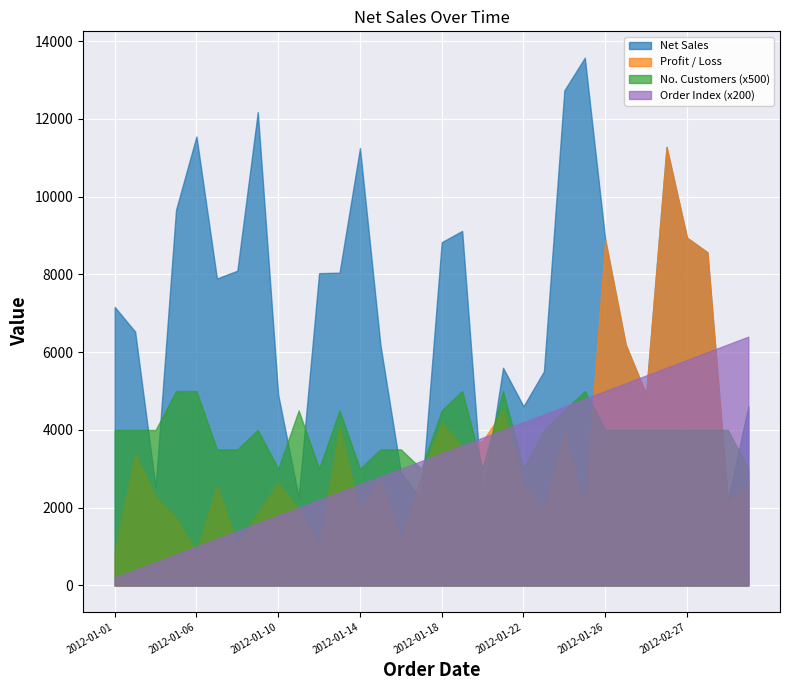

Reading left to right, list all the values displayed in this chart.

Net Sales: 7164.0	6528.0	2520.0	9660.0	11550.0	7896.0	8095.5	12180.0	4900.5	2277.0	8032.5	8046.0	11250.0	6189.8	2908.5	2214.0	8829.0	9120.0	2173.5	5600.0	4608.0	5508.0	12735.0	13575.0	8892.0	6196.5	4920.0	11280.0	8946.0	8568.0	2178.0	4608.0
Profit / Loss: 844.2	3376.6	2280.0	1737.4	854.7	2565.4	1063.2	1864.0	2653.6	1931.4	994.4	4092.7	1900.8	2722.9	1140.7	2828.6	4189.4	3569.3	3709.1	4516.4	2575.4	1965.3	3907.1	1992.8	8892.0	6196.5	4920.0	11280.0	8946.0	8568.0	2178.0	2575.4
No. Customers: 8.0	8.0	8.0	10.0	10.0	7.0	7.0	8.0	6.0	9.0	6.0	9.0	6.0	7.0	7.0	6.0	9.0	10.0	6.0	10.0	6.0	8.0	9.0	10.0	8.0	8.0	8.0	8.0	8.0	8.0	8.0	6.0
Order Index: 1.0	2.0	3.0	4.0	5.0	6.0	7.0	8.0	9.0	10.0	11.0	12.0	13.0	14.0	15.0	16.0	17.0	18.0	19.0	20.0	21.0	22.0	23.0	24.0	25.0	26.0	27.0	28.0	29.0	30.0	31.0	32.0